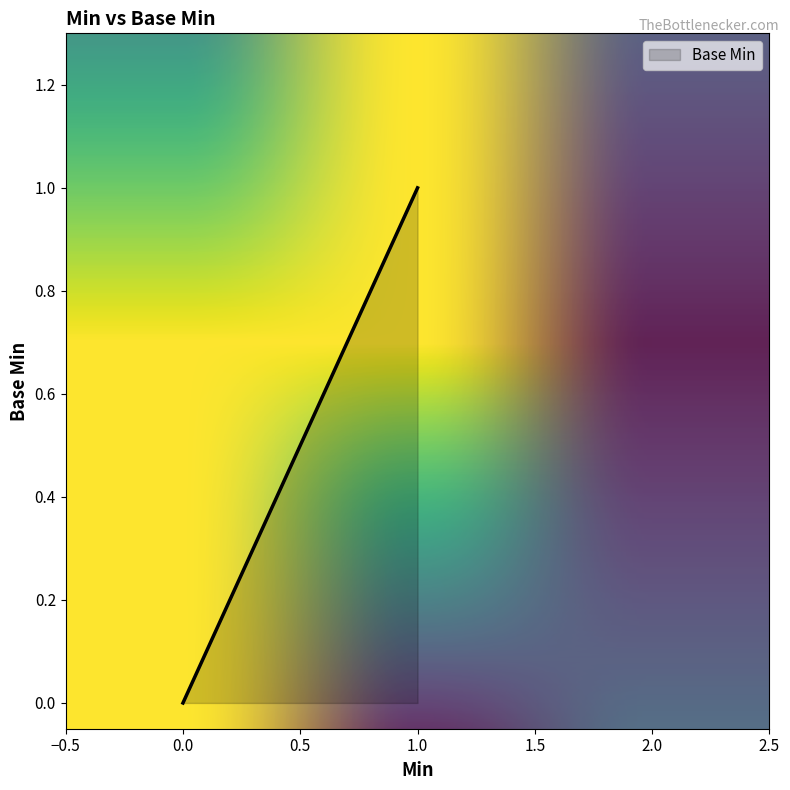

True or false: the data has more than 0 interior local peaks.

False